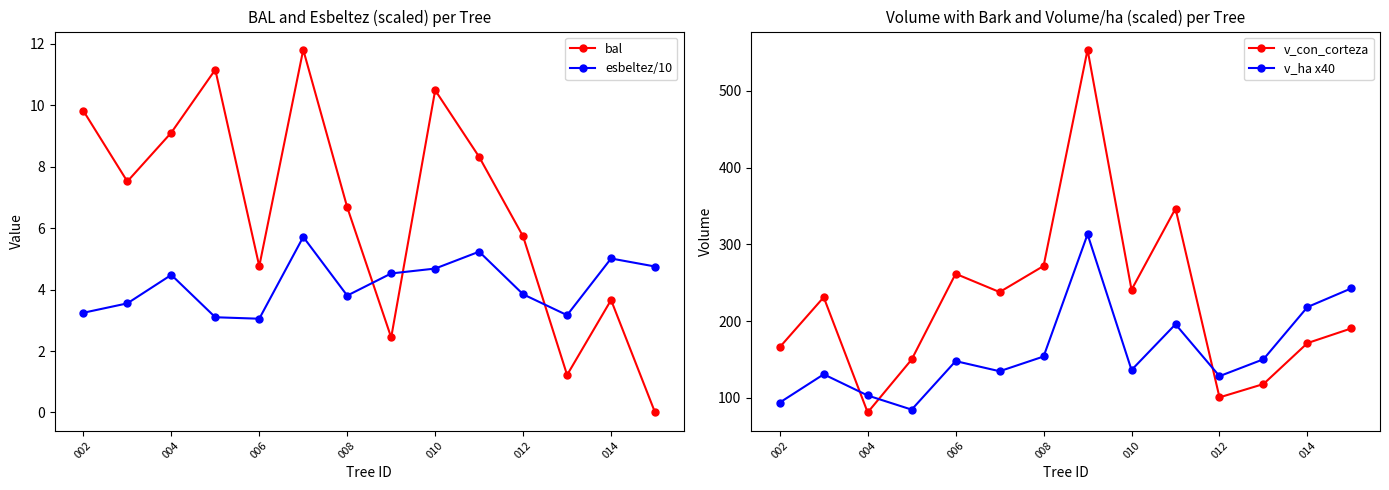

At how many categories does at least one series exceed 522?

1